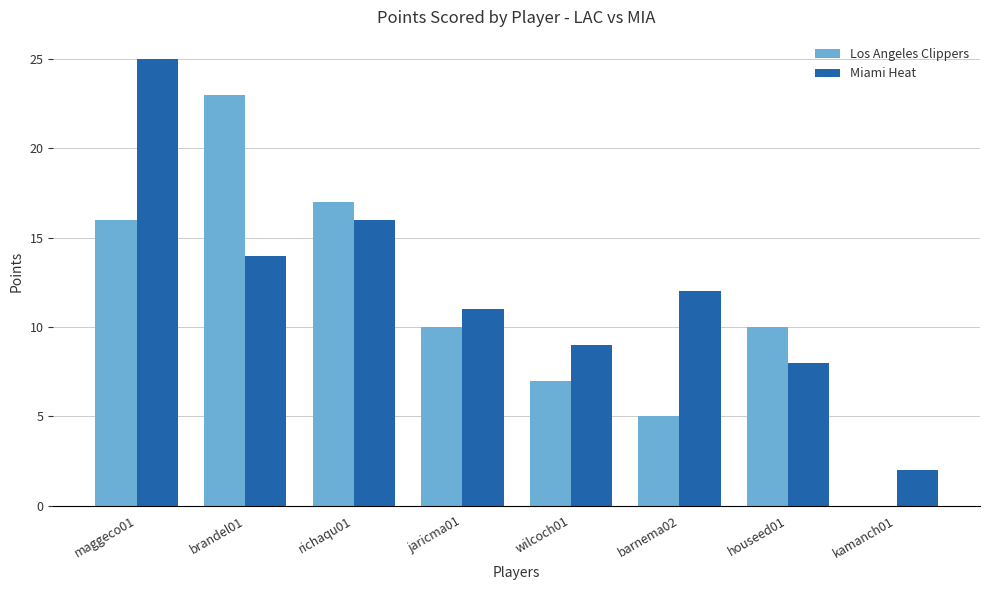

Which series changed the most between houseed01 and kamanch01?

Los Angeles Clippers